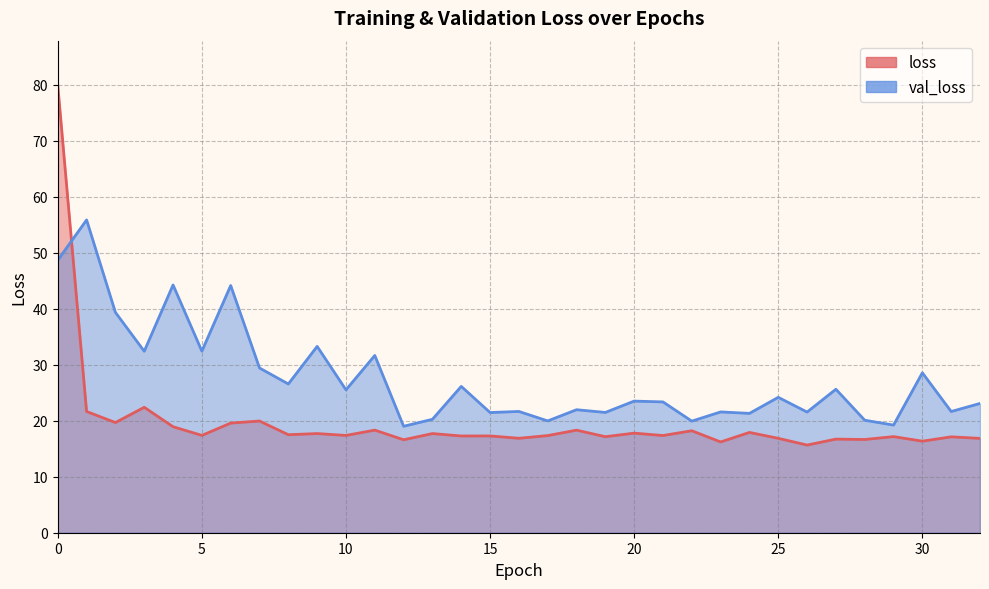

Reading left to right, what are all the values shown in this chart?

loss: 79.9	21.6	19.7	22.4	18.9	17.4	19.6	19.9	17.5	17.7	17.4	18.3	16.6	17.7	17.3	17.3	16.9	17.3	18.3	17.1	17.8	17.4	18.2	16.2	17.9	16.9	15.7	16.7	16.7	17.2	16.4	17.1	16.8
val_loss: 48.7	55.9	39.3	32.4	44.2	32.4	44.1	29.4	26.6	33.3	25.5	31.7	19.0	20.3	26.1	21.5	21.7	20.0	22.0	21.5	23.5	23.4	19.9	21.6	21.3	24.2	21.5	25.6	20.1	19.2	28.6	21.6	23.1